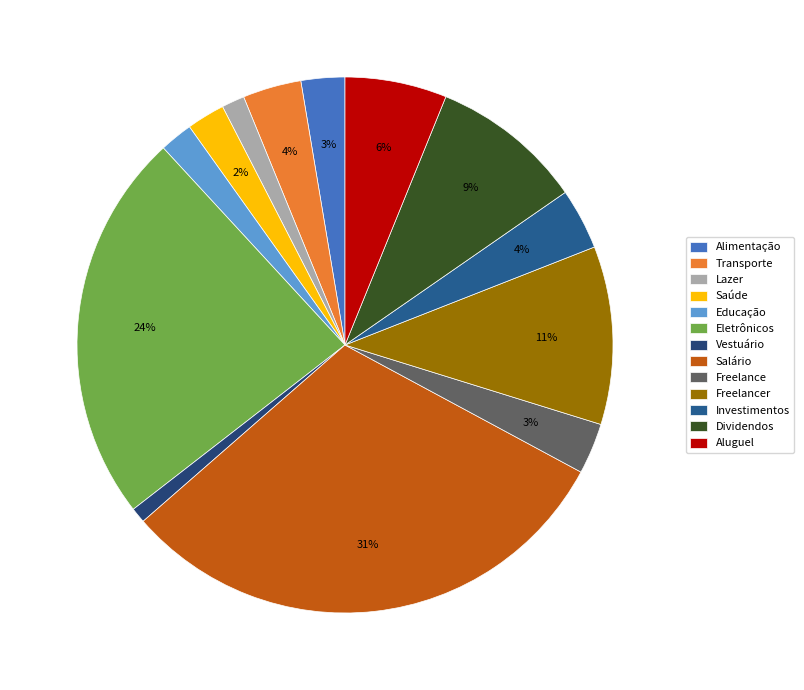

Is Dividendos the majority of the pie?

No